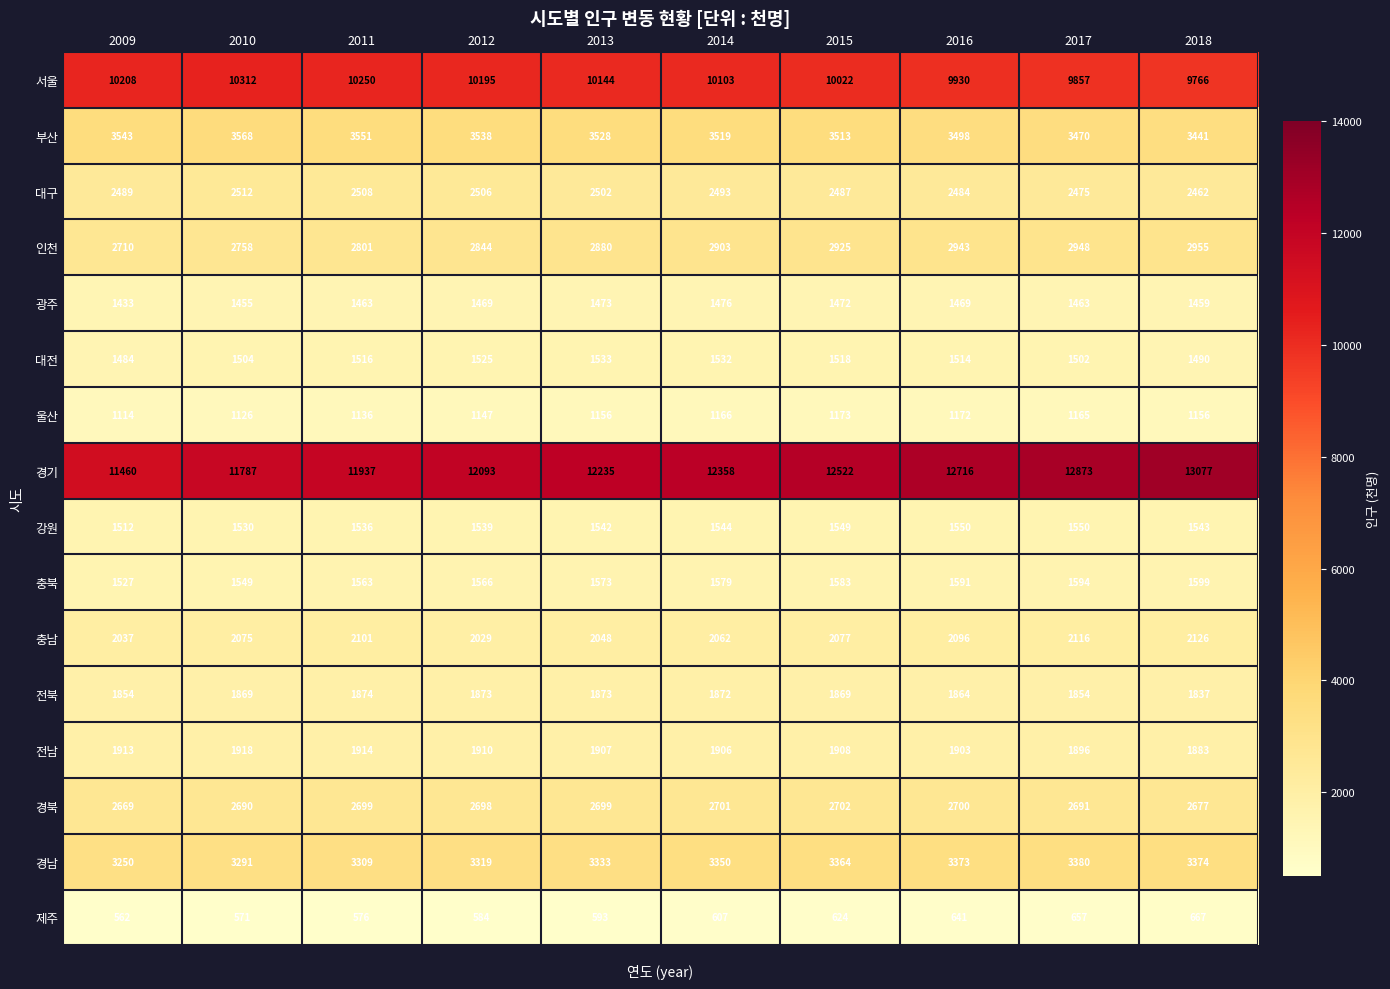

What is the difference between the maximum and second lowest values in the 경남 series?

89